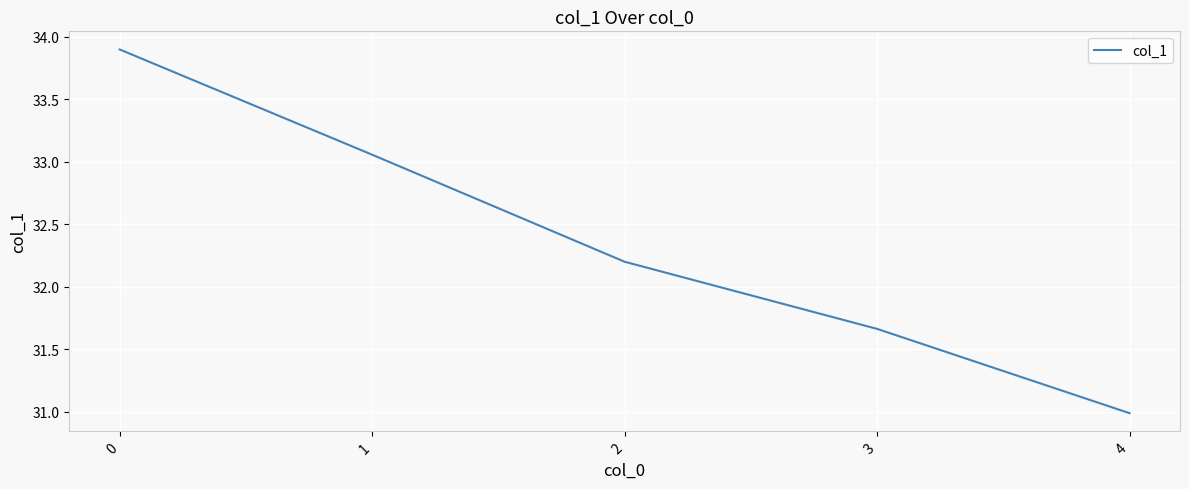

What is the approximate value at 0?

33.9